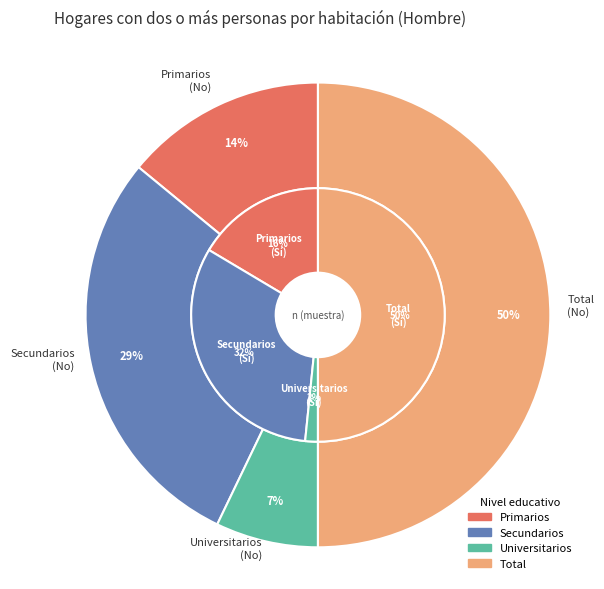

How many segments does this pie chart have?

4